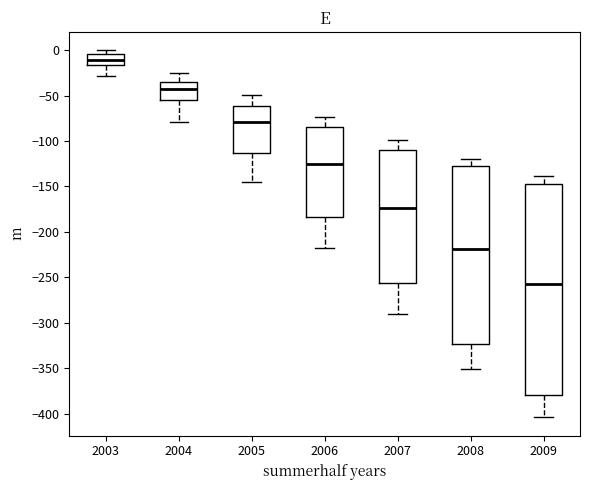

Reading left to right, read every box against the y-axis: the position of its median line, the range the box covers, and the ends of its whiskers. The values are not printed on the chart, so give them approximately, as read against the axis.

2003: median -10, box -15 to -5, whiskers -30 to 0
2004: median -40, box -55 to -35, whiskers -80 to -25
2005: median -80, box -115 to -60, whiskers -145 to -50
2006: median -125, box -185 to -85, whiskers -220 to -75
2007: median -175, box -255 to -110, whiskers -290 to -100
2008: median -220, box -325 to -125, whiskers -350 to -120
2009: median -260, box -380 to -150, whiskers -405 to -140